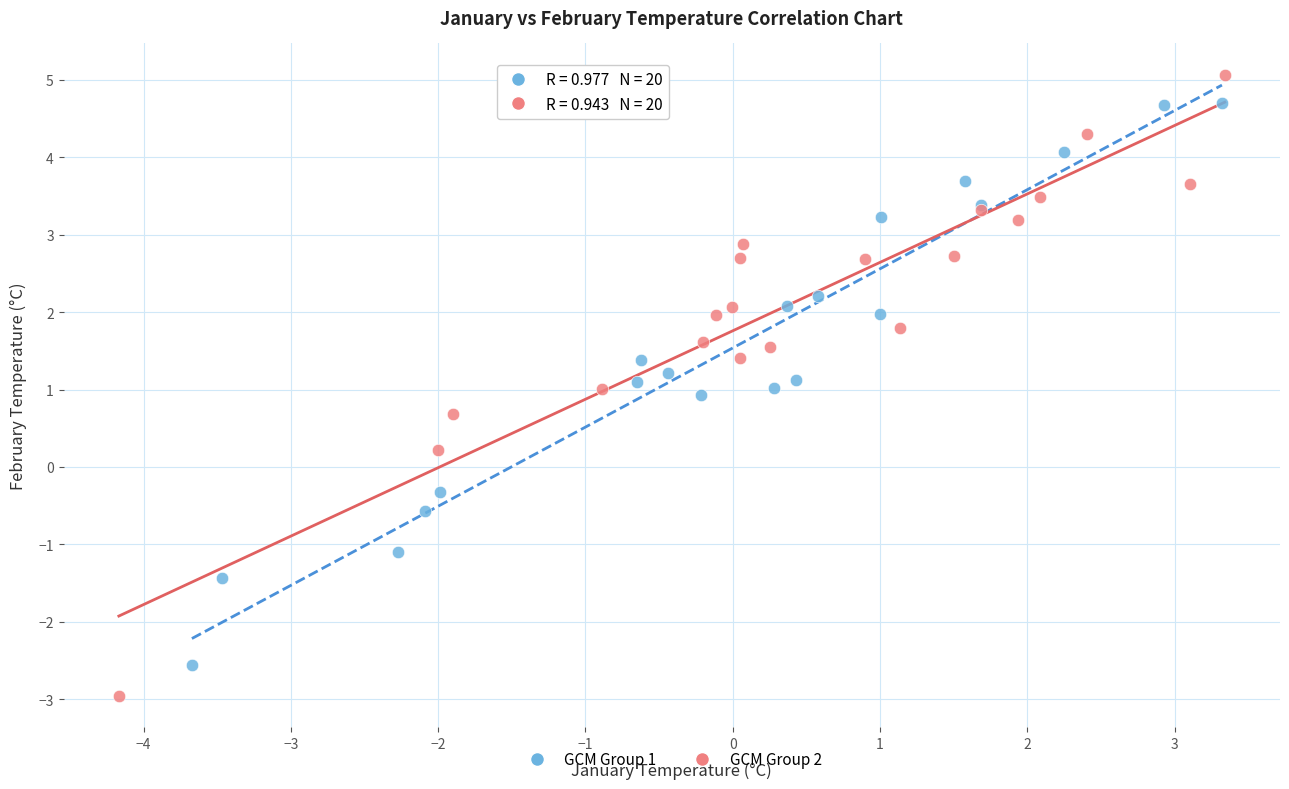

Which series reaches the minimum Y coordinate?

GCM Group 2